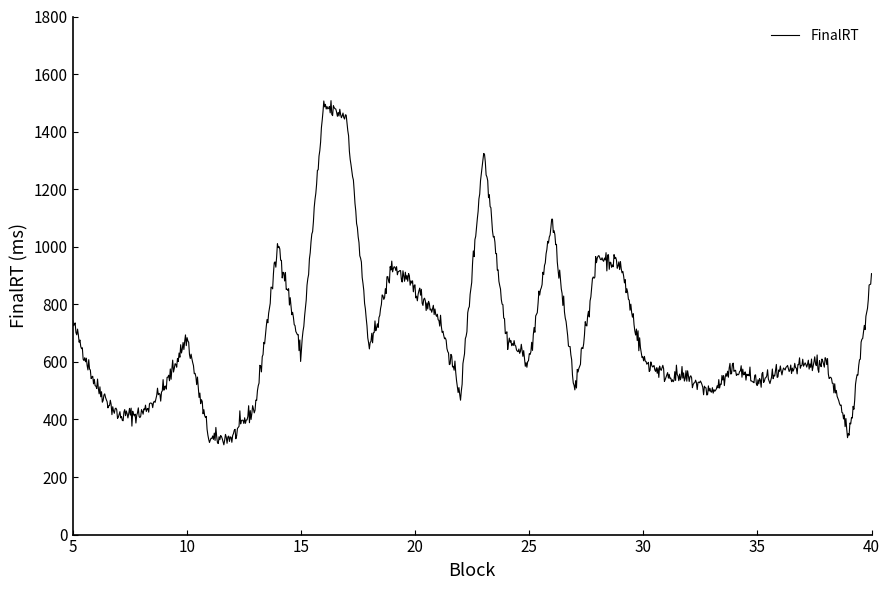

Is this an area chart (filled region under the line)?

No